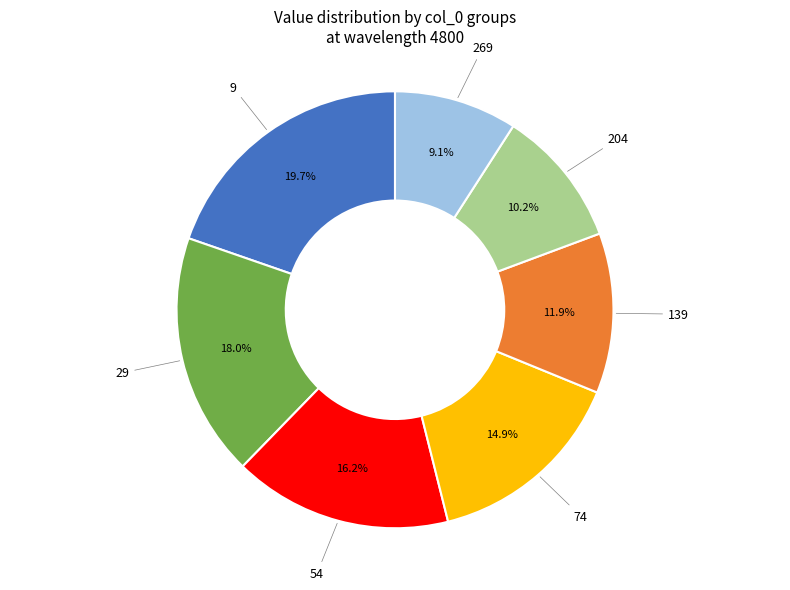

Does any single category account for the majority?

No